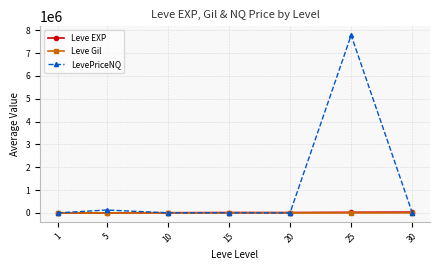

True or false: LevePriceNQ has more than 0 points higher than both neighbors.

True